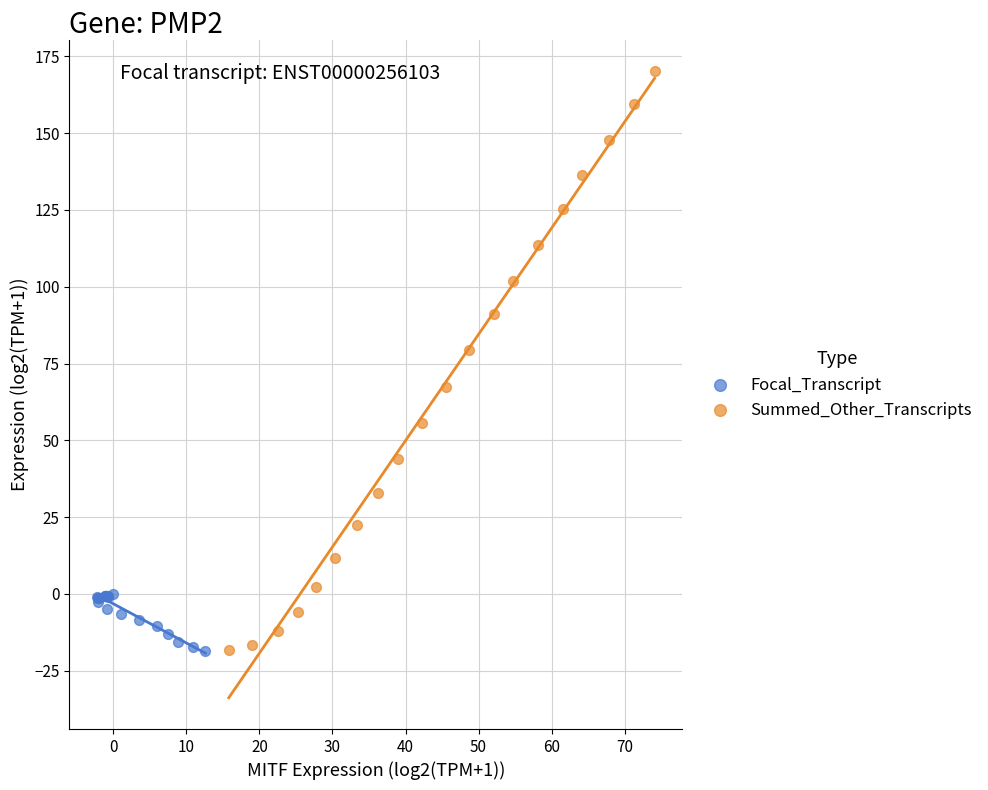

Which series has the widest spread of Y values?

Summed_Other_Transcripts